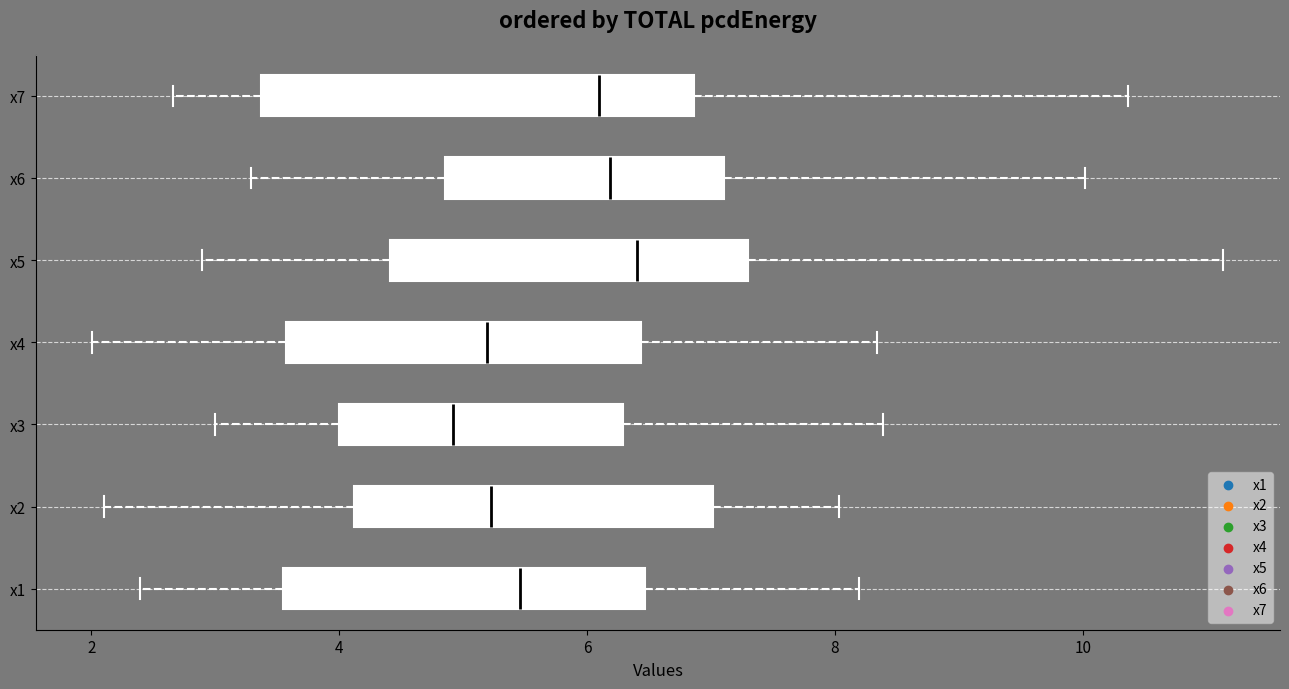

Reading bottom to top, transcribe this box plot: for each box, give where its median line is, the range the box spans, and where its two whiskers end, as read against the x-axis. The values are not printed on the chart, so give them approximately, as read against the axis.

x1: median 5.4, box 3.6 to 6.4, whiskers 2.4 to 8.2
x2: median 5.2, box 4.2 to 7.0, whiskers 2.0 to 8.0
x3: median 5.0, box 4.0 to 6.2, whiskers 3.0 to 8.4
x4: median 5.2, box 3.6 to 6.4, whiskers 2.0 to 8.4
x5: median 6.4, box 4.4 to 7.4, whiskers 2.8 to 11.2
x6: median 6.2, box 4.8 to 7.2, whiskers 3.2 to 10.0
x7: median 6.0, box 3.4 to 6.8, whiskers 2.6 to 10.4